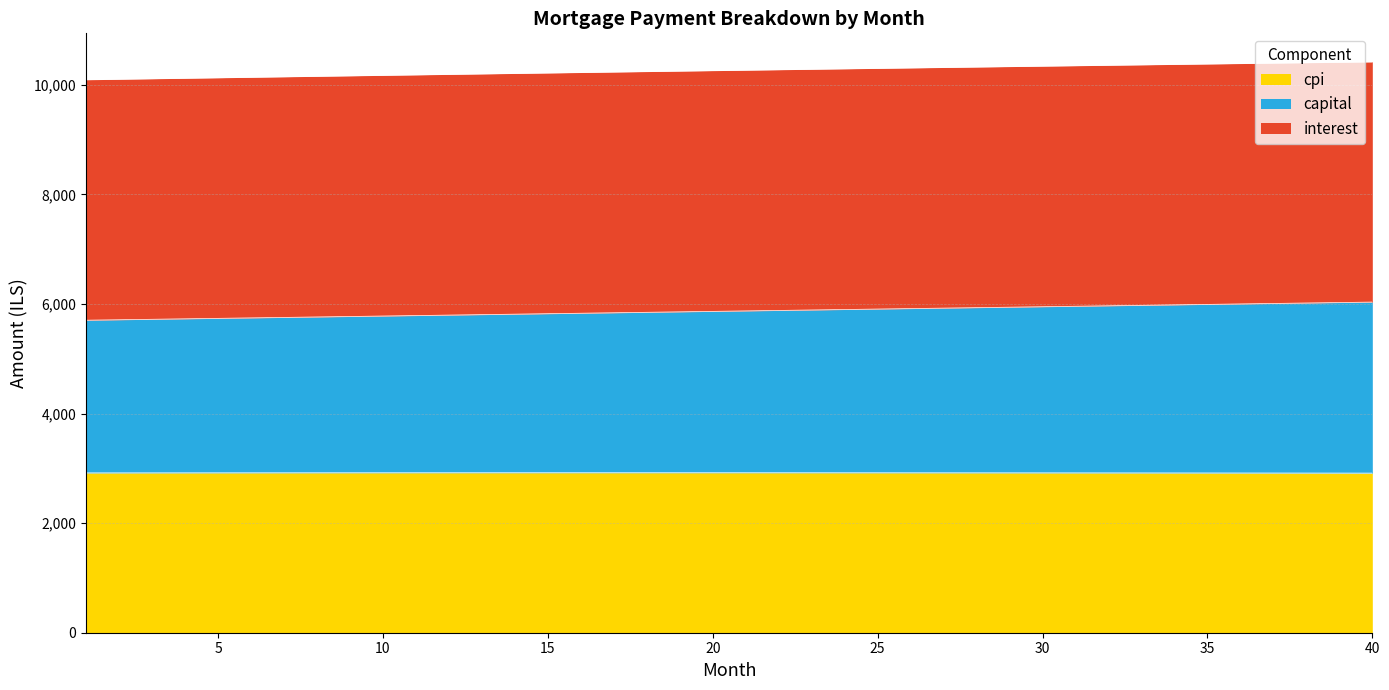

Which category has the lowest value across all series?

40